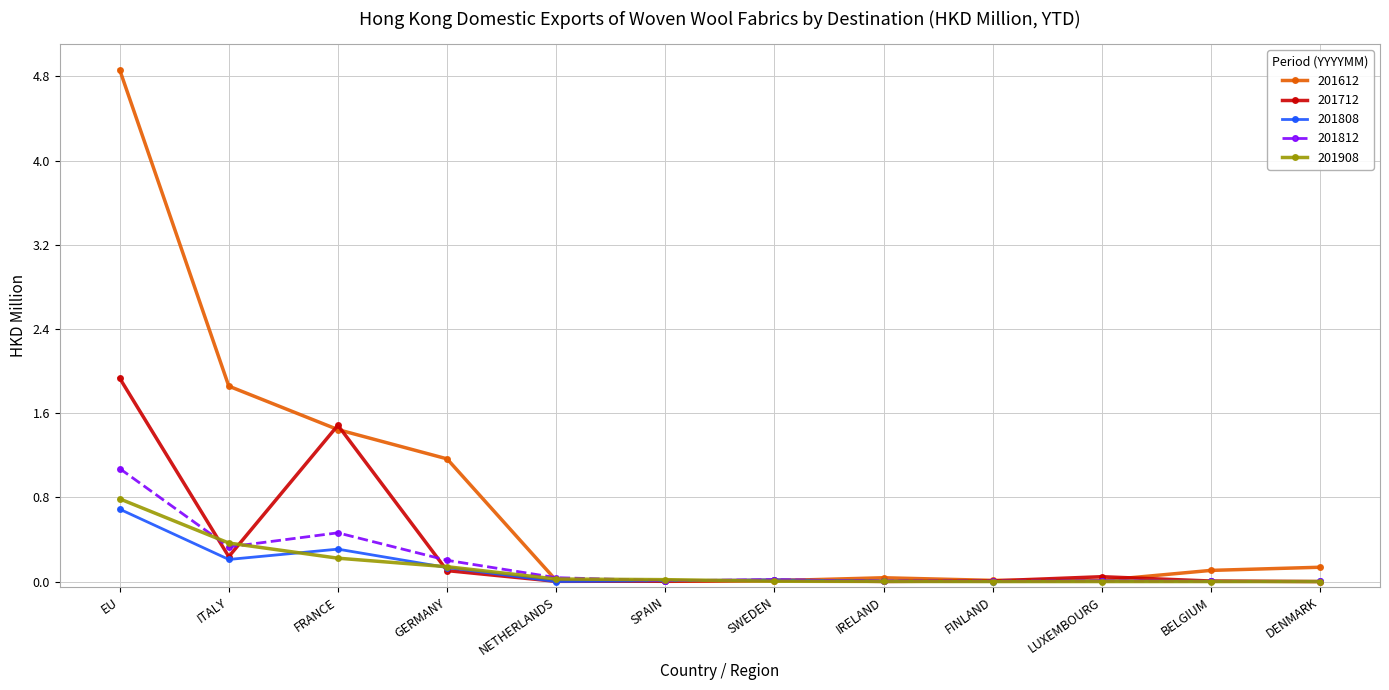

True or false: 201808 has more than 1 points higher than both neighbors.

True